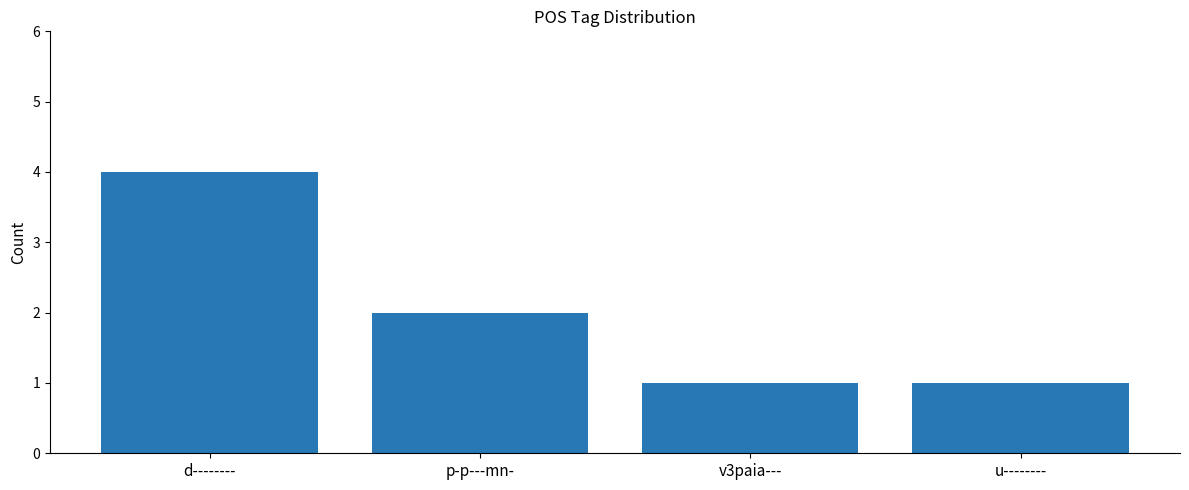

How many categories are shown in the chart?

4